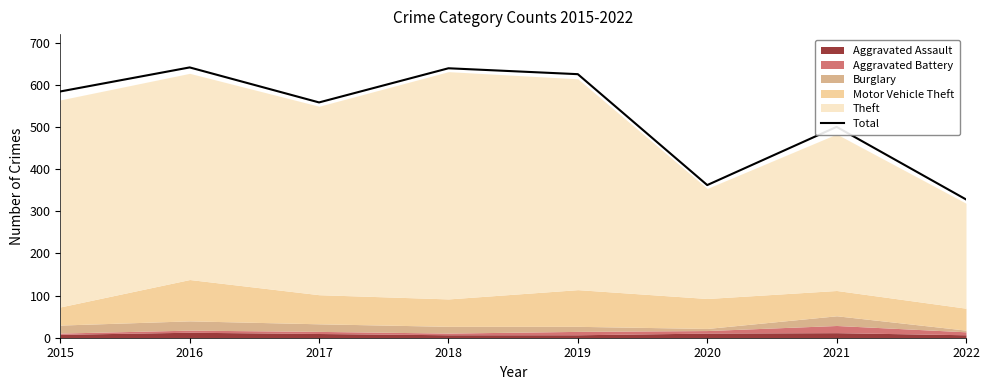

Which has a higher value, 2022 or 2018?

2018